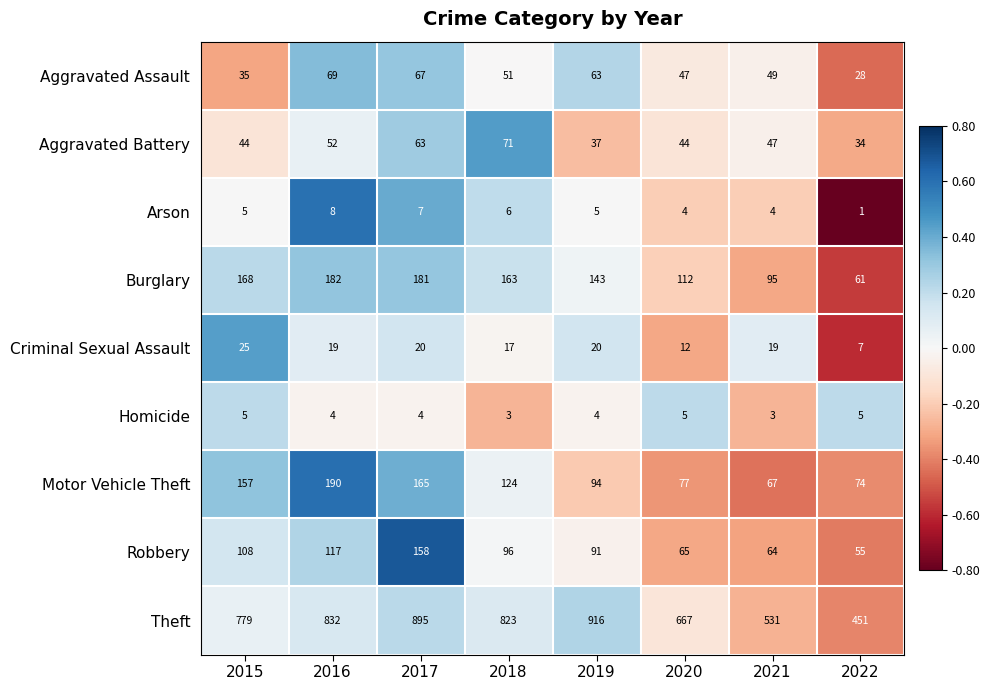

What is the greatest value displayed?

916